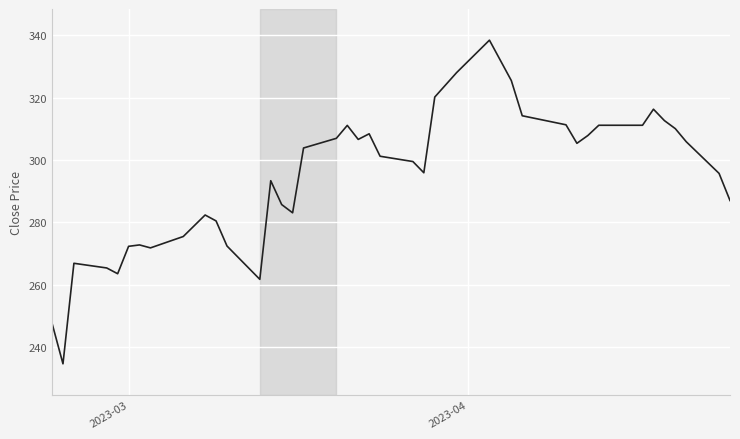

What is the difference between the maximum and minimum values?

103.8